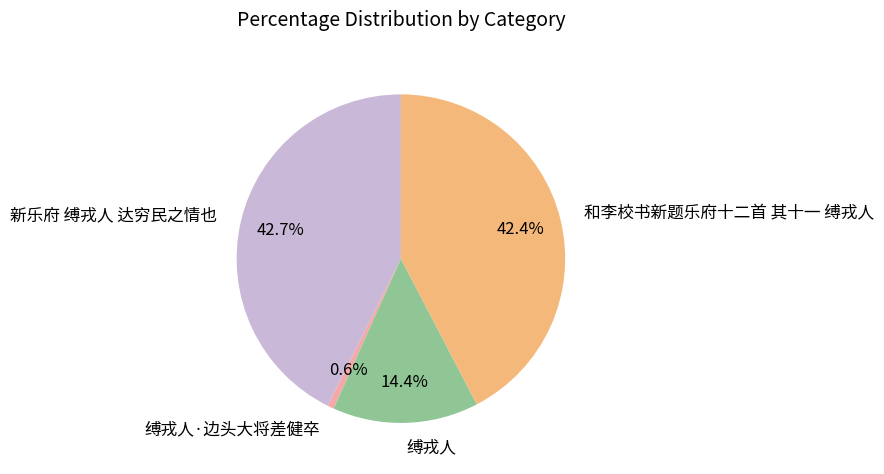

To the nearest percent, what portion does 缚戎人·边头大将差健卒 represent?

1%